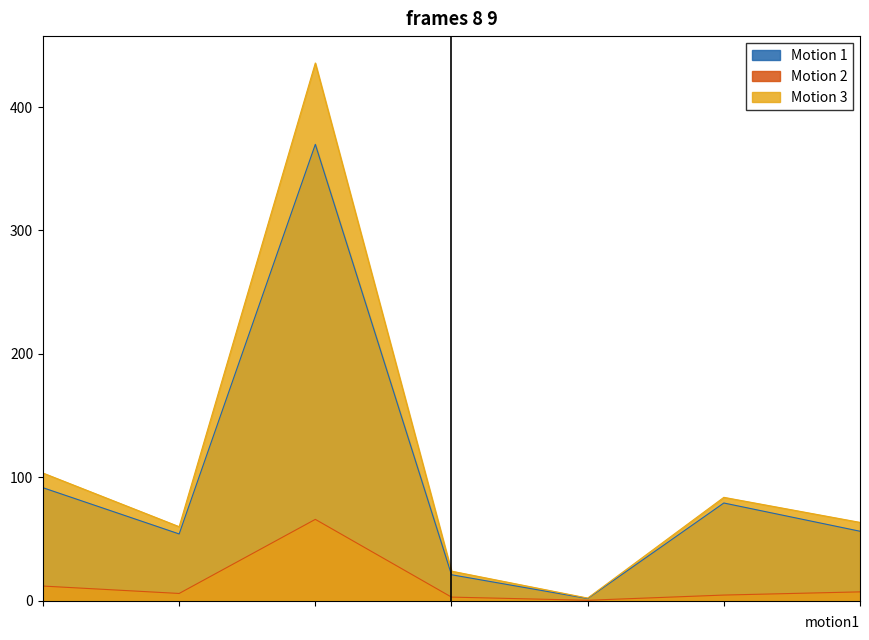

What is the minimum value shown in the chart?

0.4